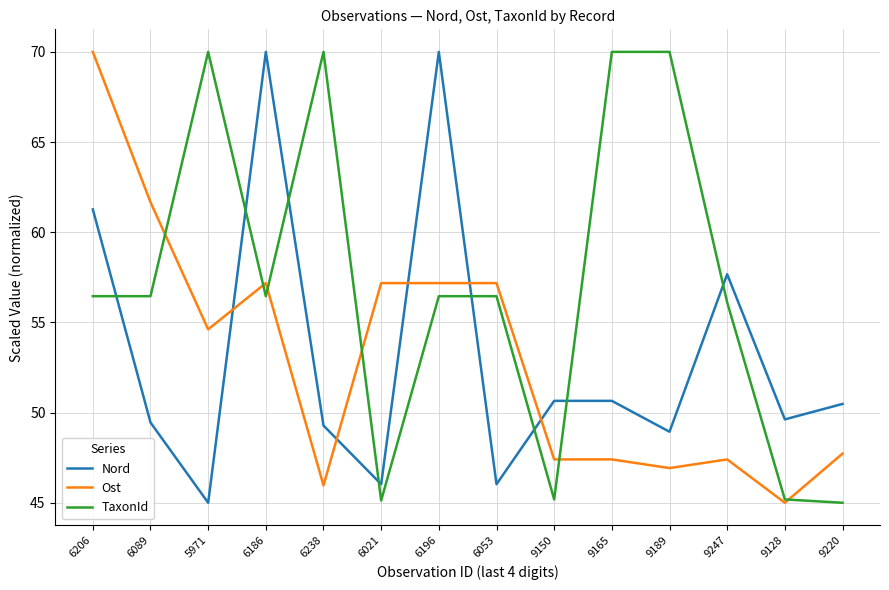

What is the highest value of the TaxonId series?

70.0